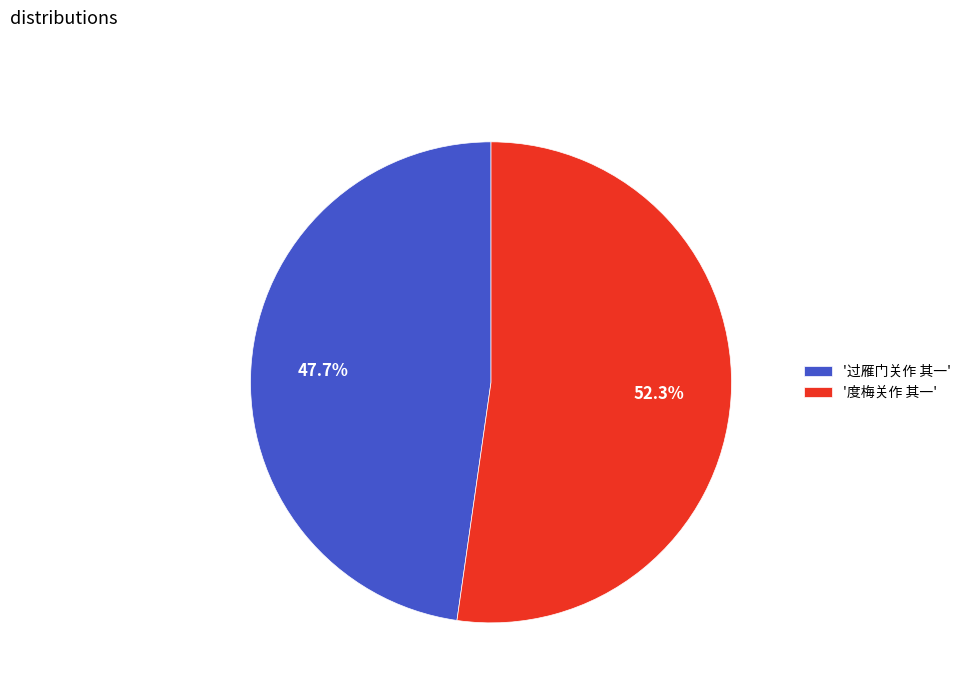

Rank the categories by value from highest to lowest.

'度梅关作 其一', '过雁门关作 其一'